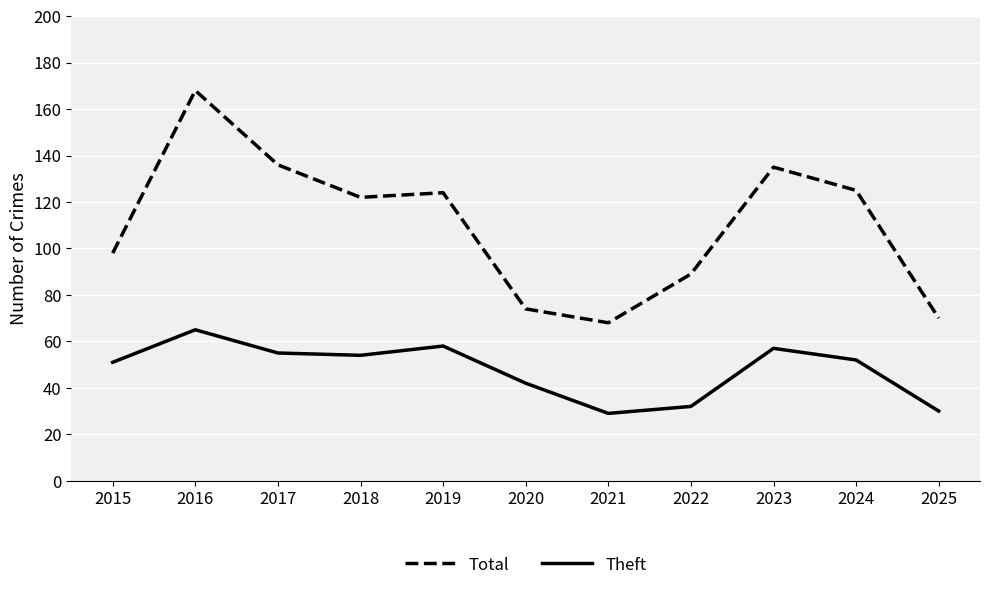

In Total, how many points are lower than both neighbors (excluding endpoints)?

2